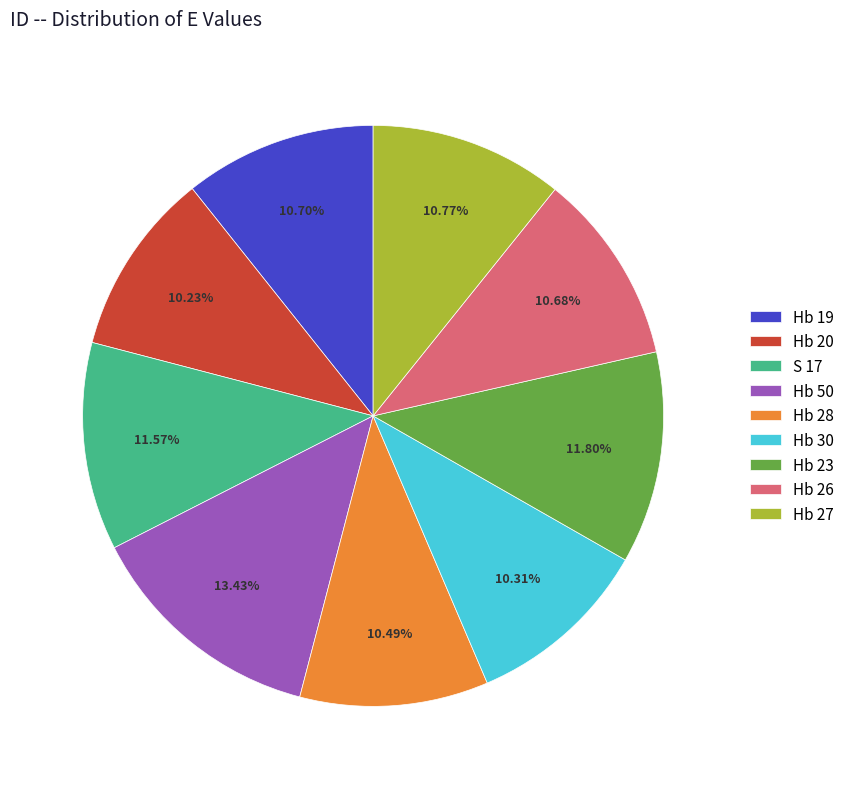

How many segments does this pie chart have?

9